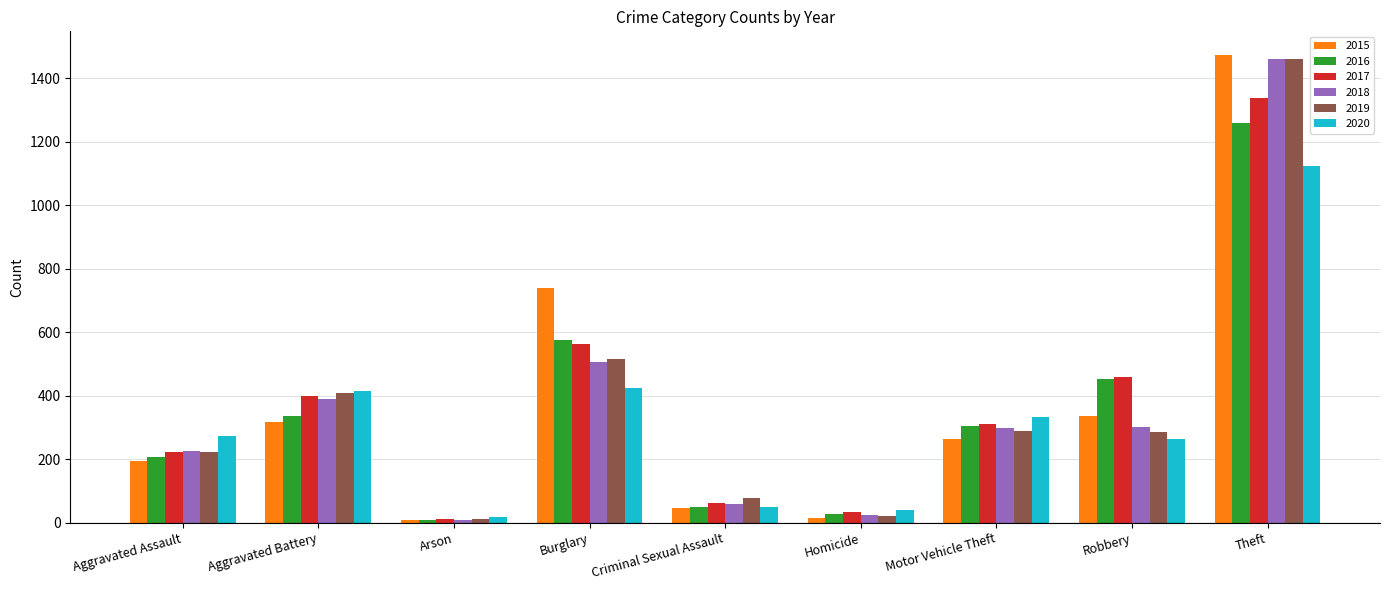

At which category does the chart reach its peak across all series?

Theft